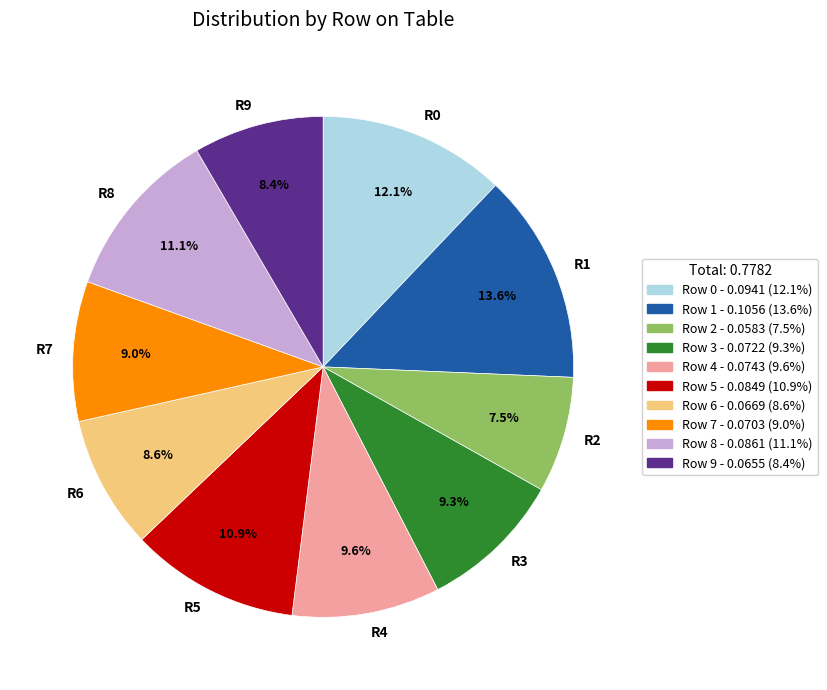

Is there any slice that represents more than half of the pie?

No